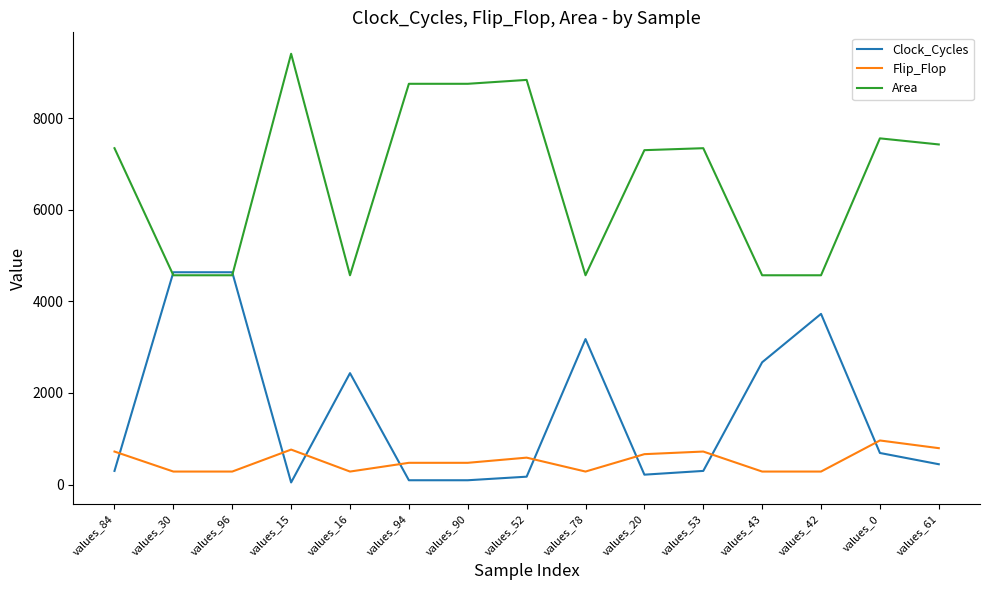

Is it true that Area equals 7562 at values_0?

True